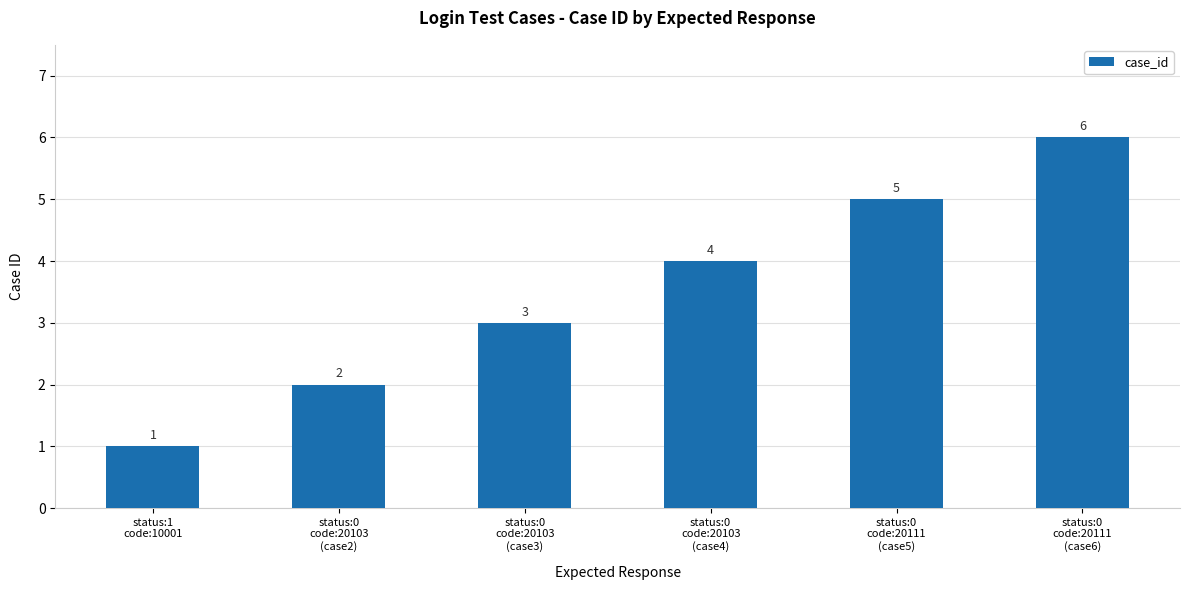

Are the bars grouped side by side (vs. stacked)?

No